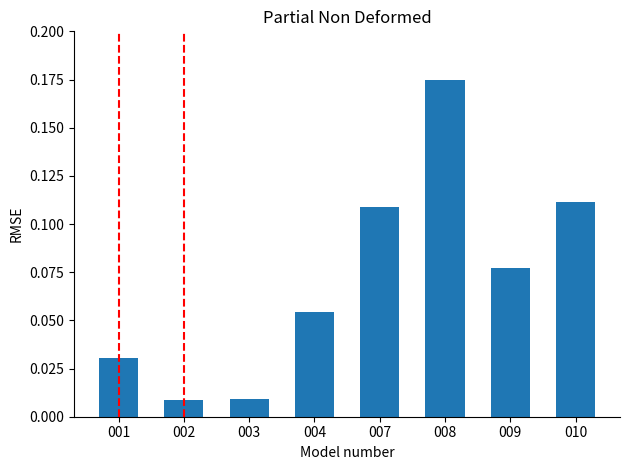

The value at 007 is 0.2. True or false?

False